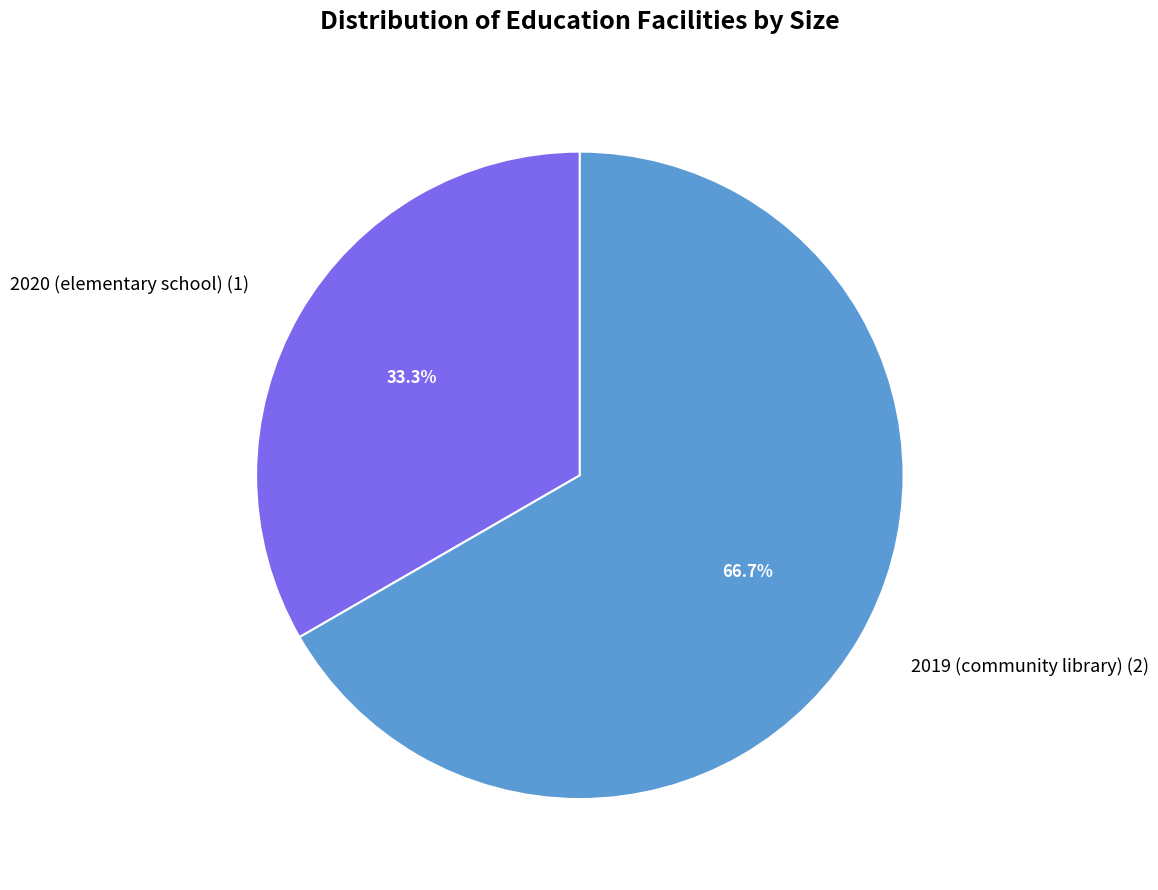

Count the number of slices in the pie.

2